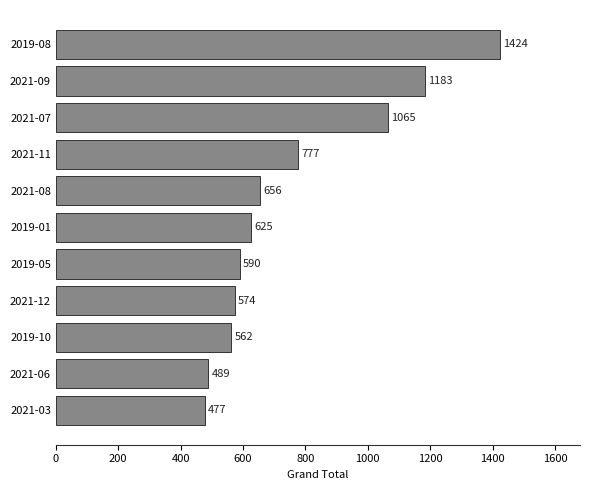

What is the sum of all values?

8422